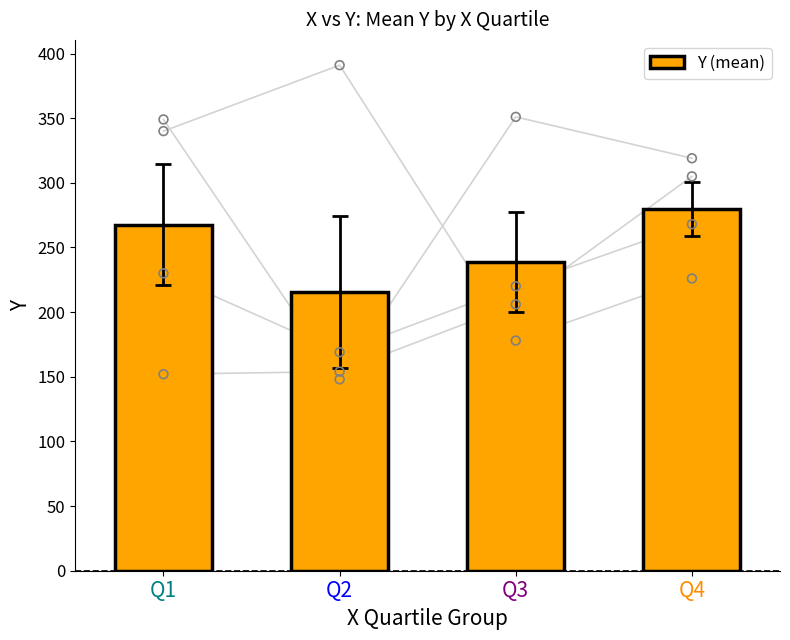

What is the change in value from Q1 to Q2?

-52.2